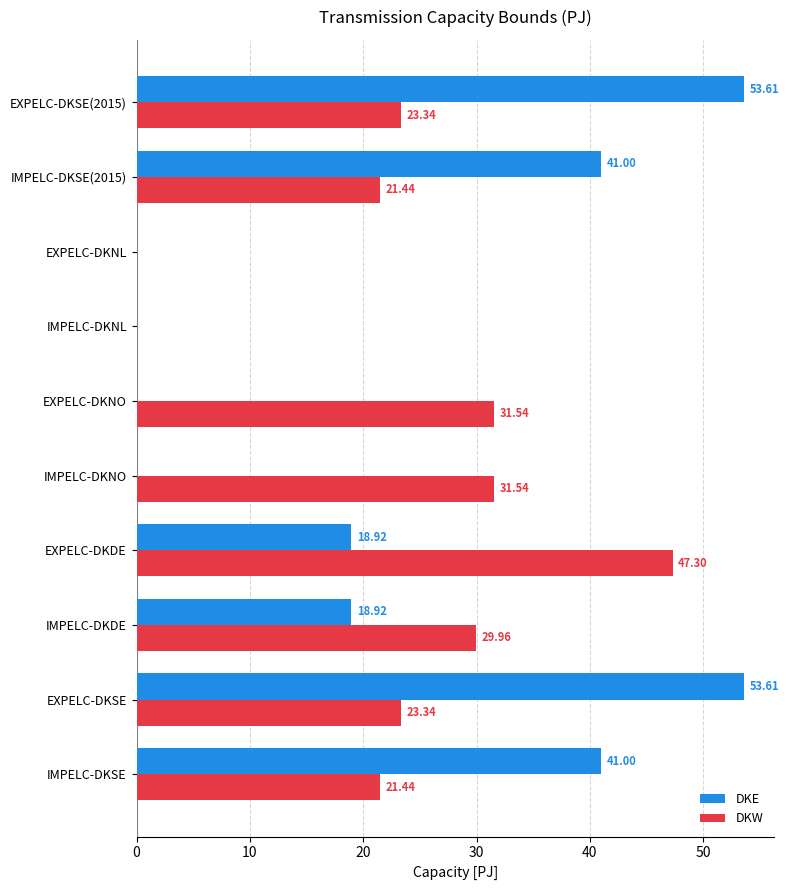

Which series has the largest range (max minus min)?

DKE